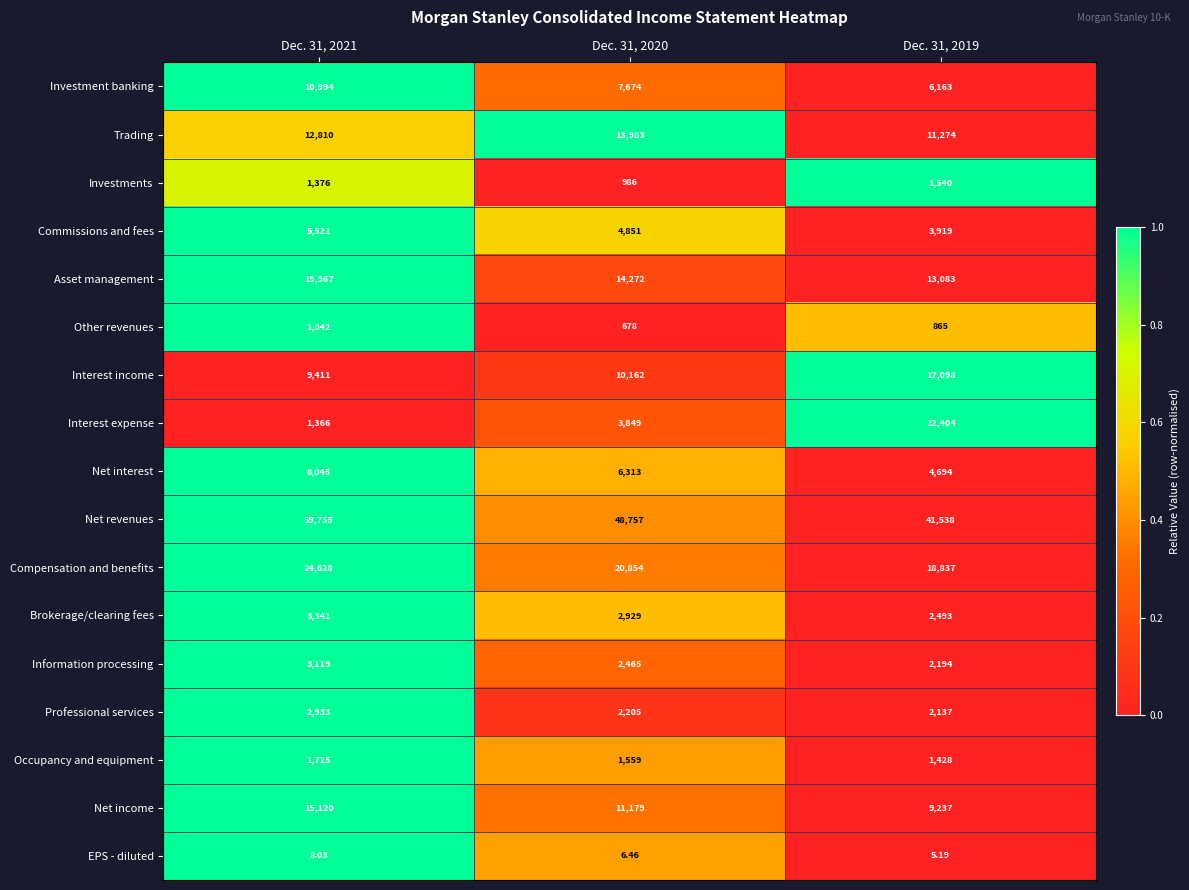

Is the value of Information processing at Dec. 31, 2019 greater than the value of Commissions and fees at Dec. 31, 2019?

No